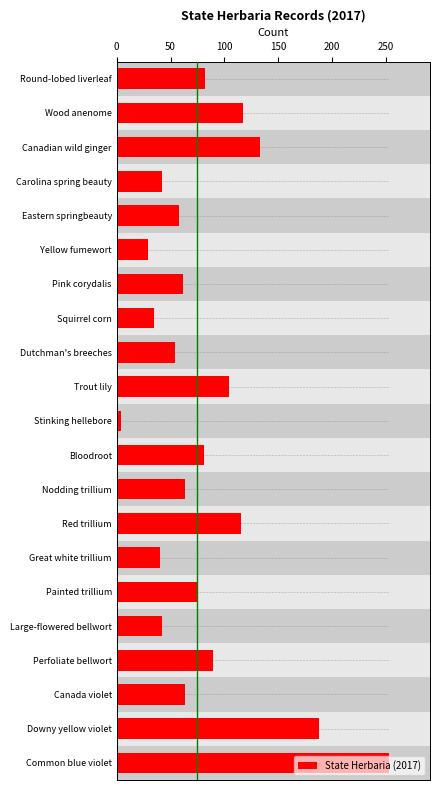

What is the minimum value shown in the chart?

4